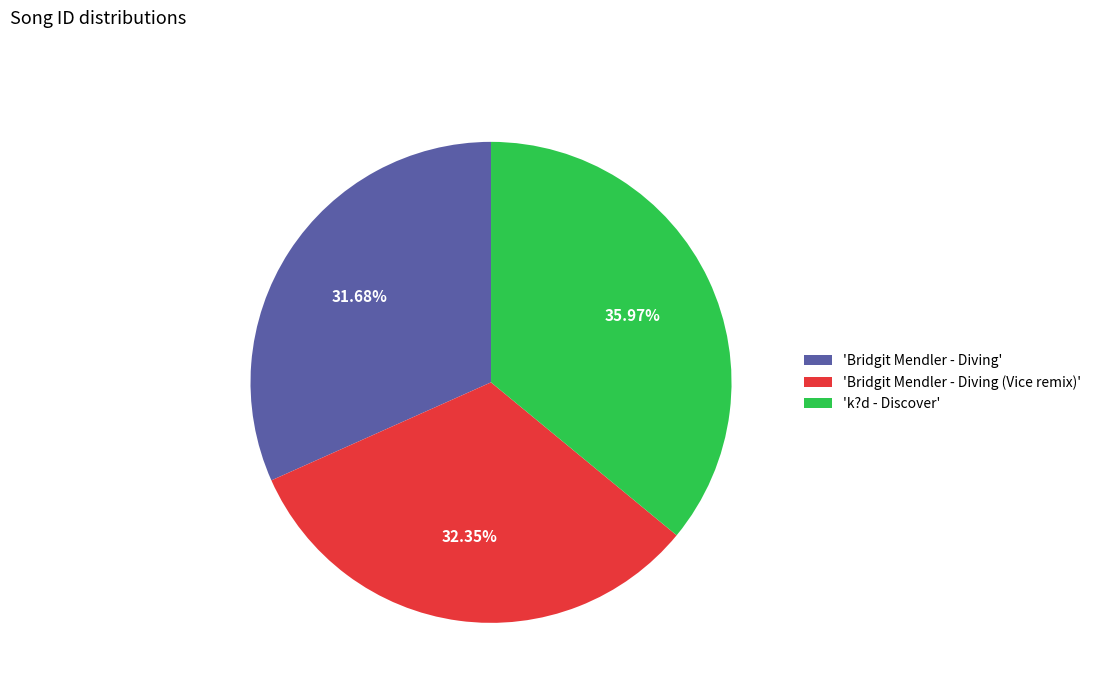

Which has a higher value, 'Bridgit Mendler - Diving' or 'Bridgit Mendler - Diving (Vice remix)'?

'Bridgit Mendler - Diving (Vice remix)'